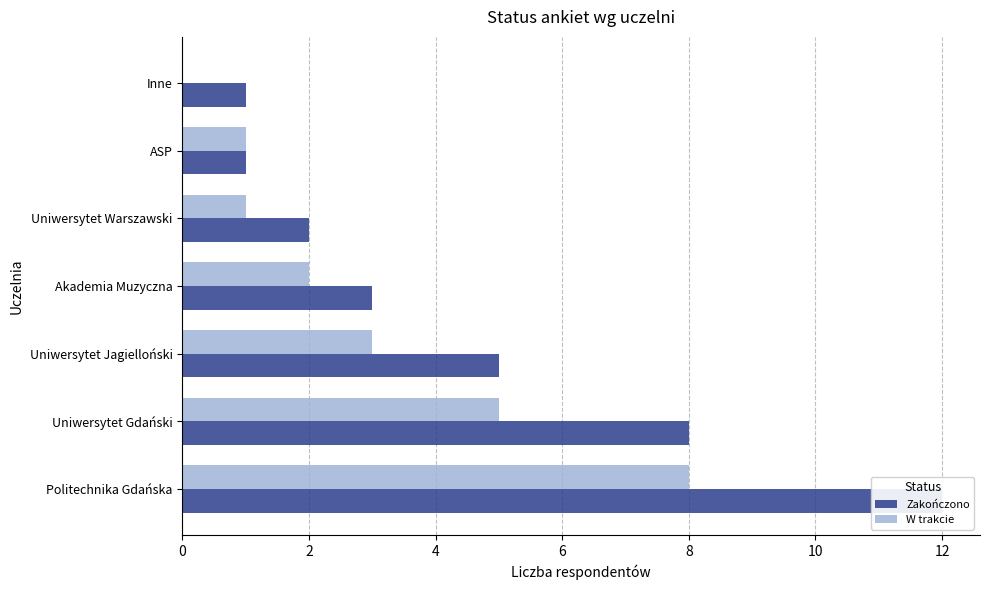

What is the approximate value of Zakończono at Politechnika Gdańska?

12